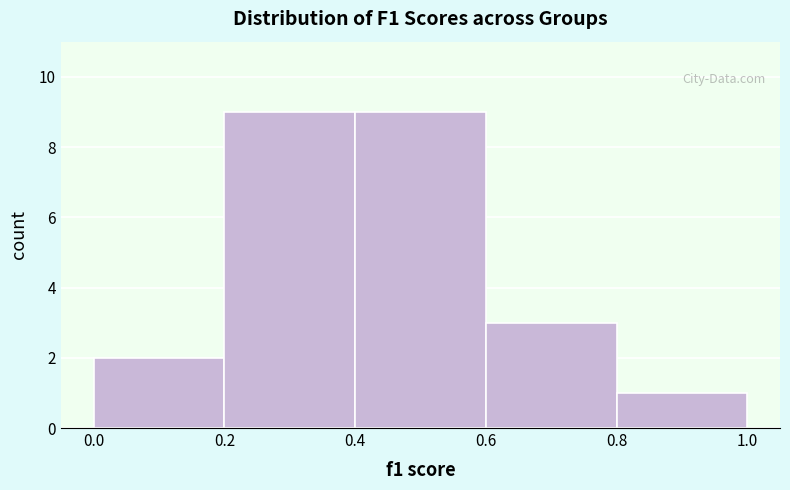

Reading left to right, transcribe this chart: for each bar, give the range it covers on the x-axis and its height. The values are not printed on the chart, so give them approximately, as read against the axis.

0.0 to 0.2: 2
0.2 to 0.4: 9
0.4 to 0.6: 9
0.6 to 0.8: 3
0.8 to 1.0: 1